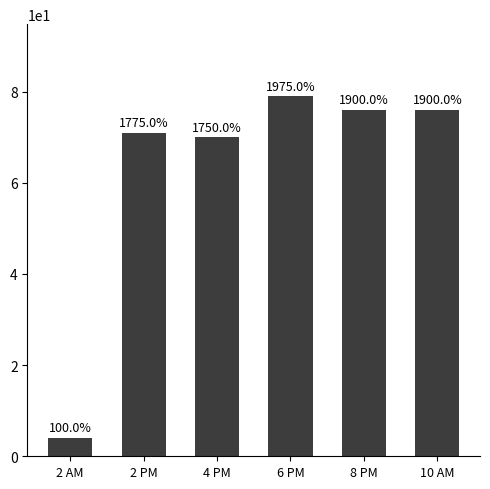

Reading left to right, what are all the values shown in this chart?

4	71	70	79	76	76